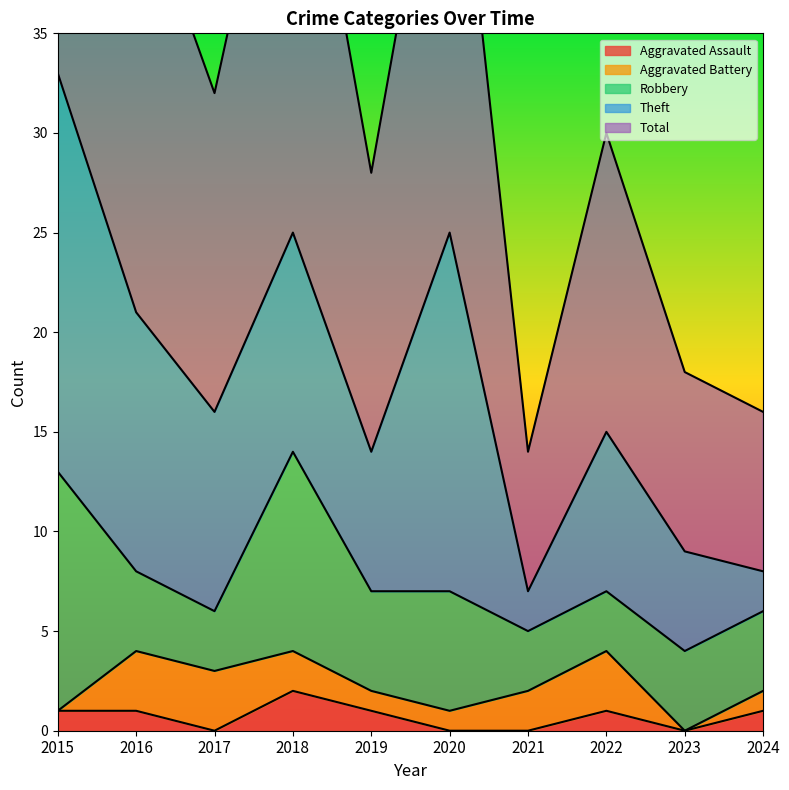

Reading right to left, what are all the values shown in this chart?

Aggravated Assault: 1	0	1	0	0	1	2	0	1	1
Aggravated Battery: 1	0	3	2	1	1	2	3	3	0
Robbery: 4	4	3	3	6	5	10	3	4	12
Theft: 2	5	8	2	18	7	11	10	13	20
Total: 8	9	15	7	25	14	25	16	22	33